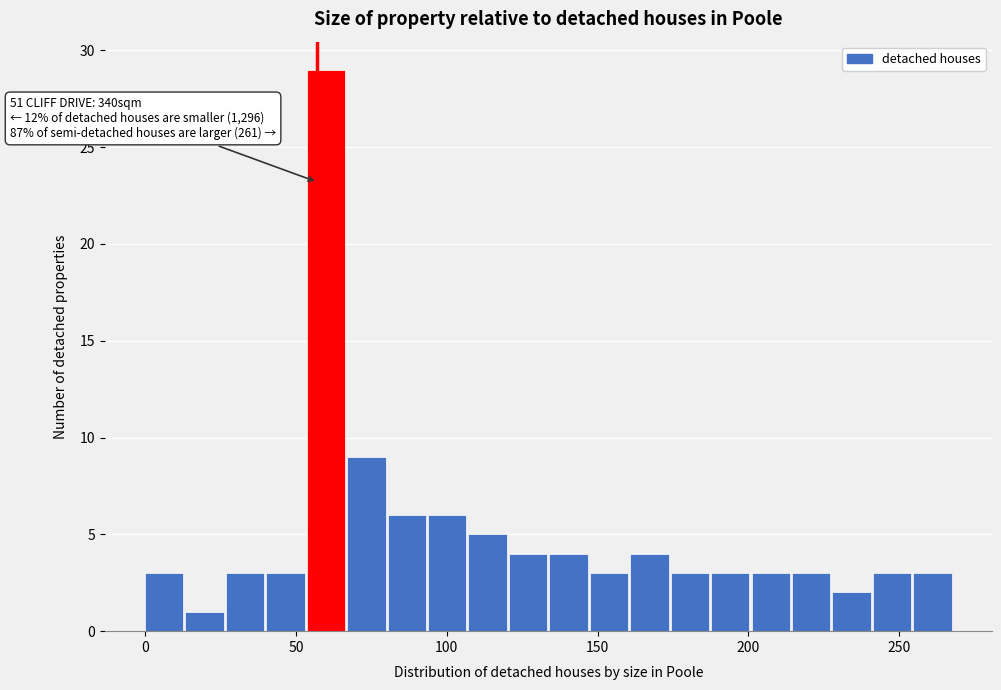

Around what value on the x-axis is the tallest bar? Give the approximate position of its centre, as read against the axis.

60